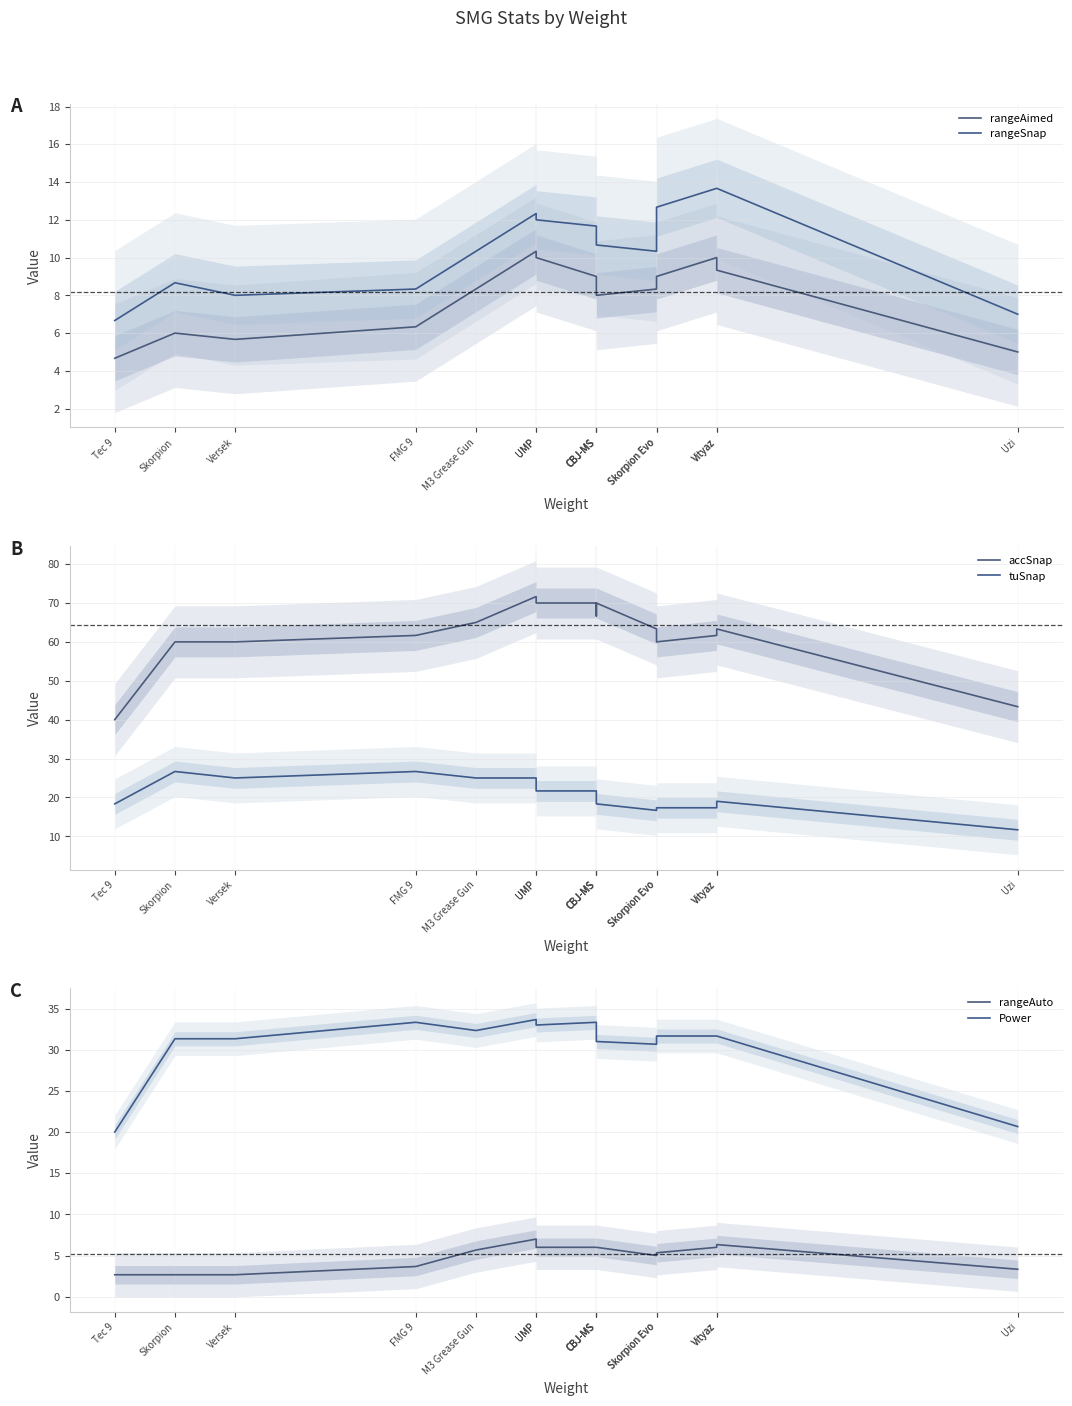

The value of accSnap at Vityaz is 35.7. True or false?

False